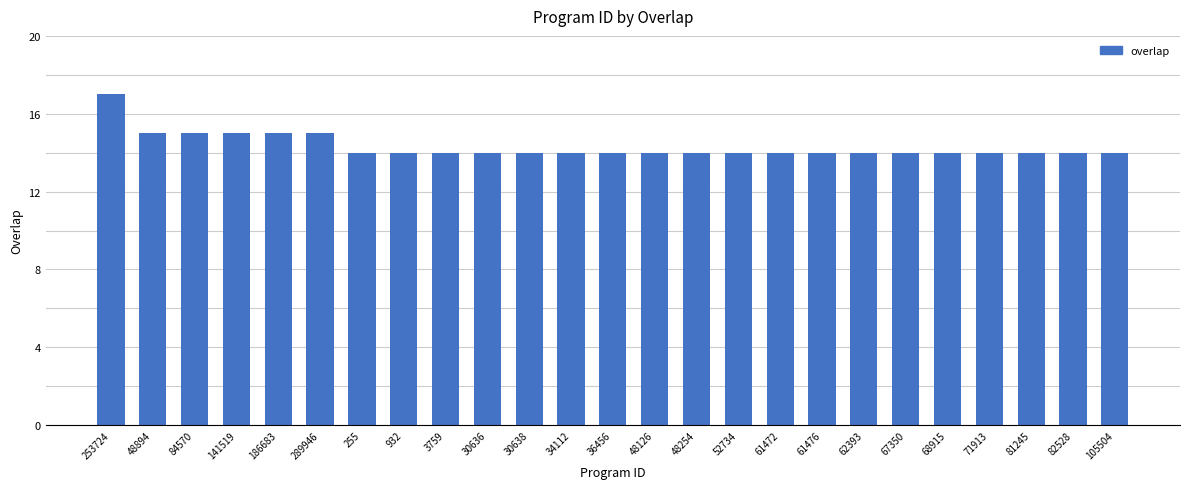

How many bars are there in total?

25